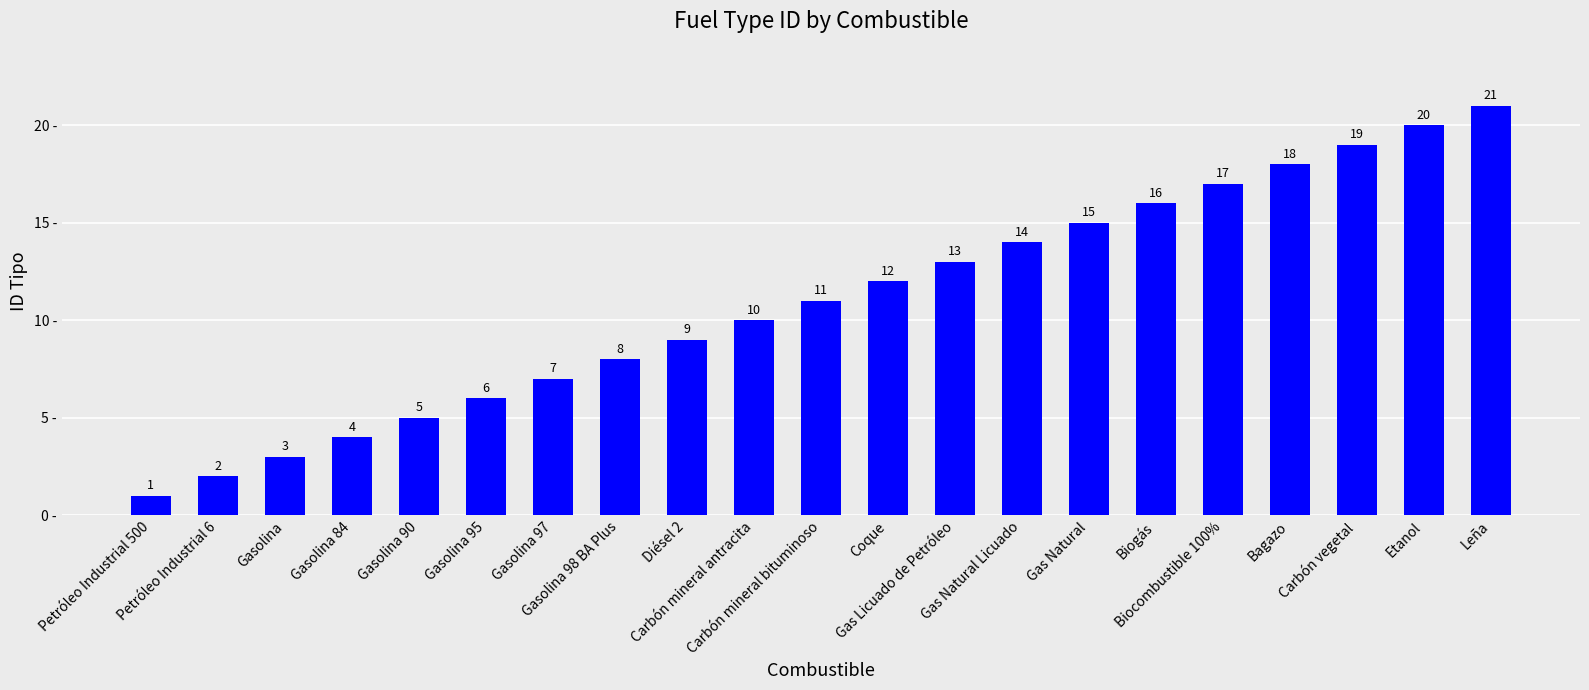

At which category does the chart reach its minimum across all series?

Petróleo Industrial 500